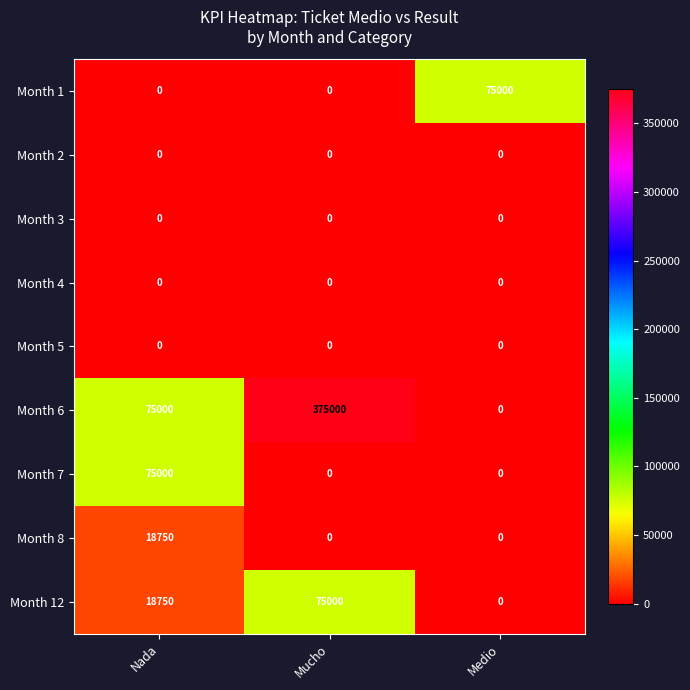

Which series has the widest spread of values?

Month 6